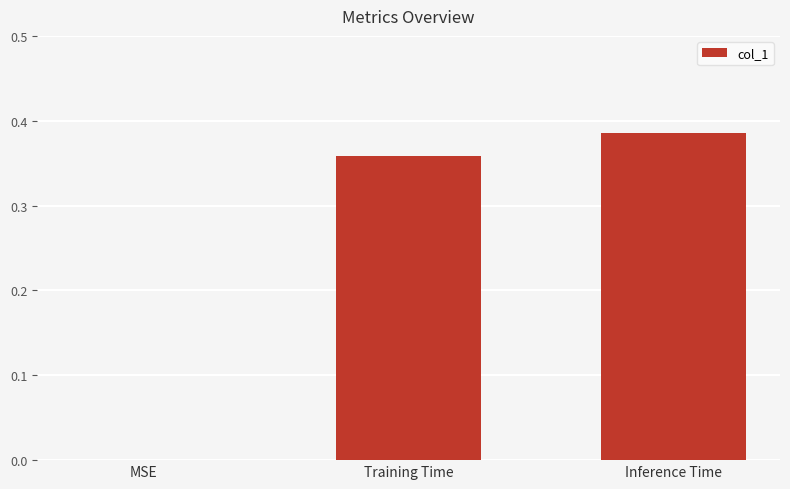

What is the average value?

0.2